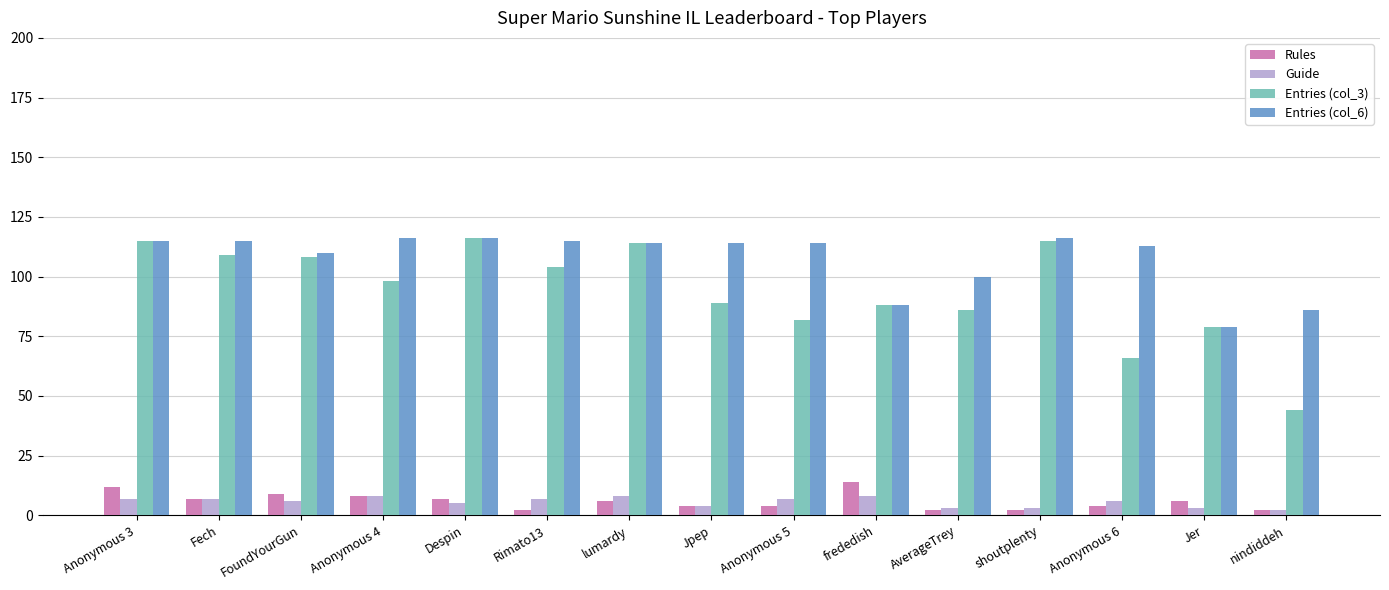

Which series has the largest total across all categories?

Entries (col_6)